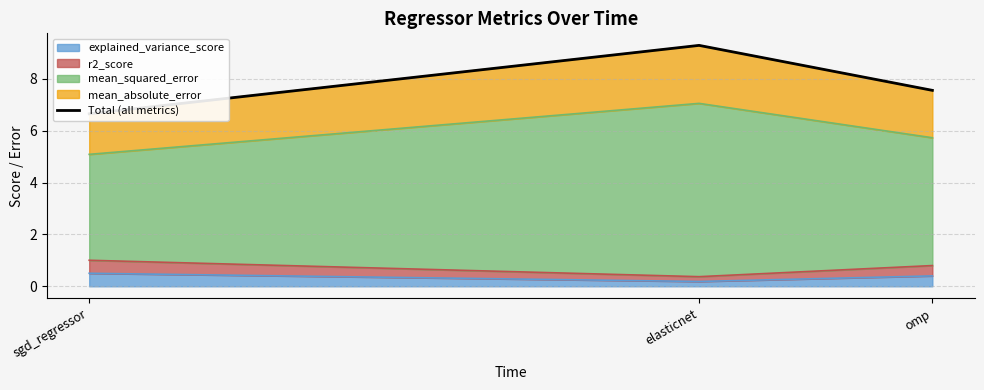

What is the ratio of the value at sgd_regressor to the value at omp?

0.9